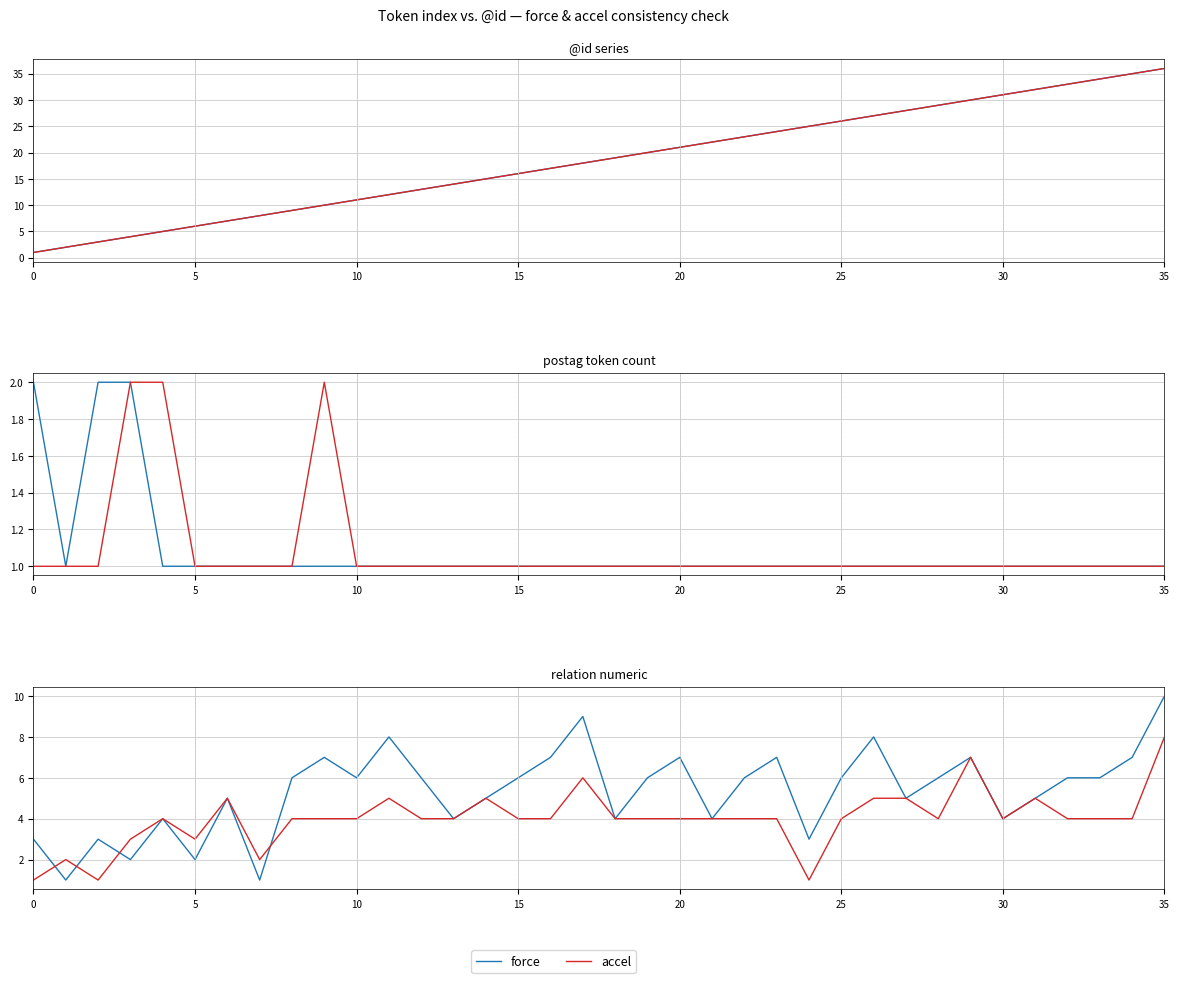

What value does the accel series have at 29?

7